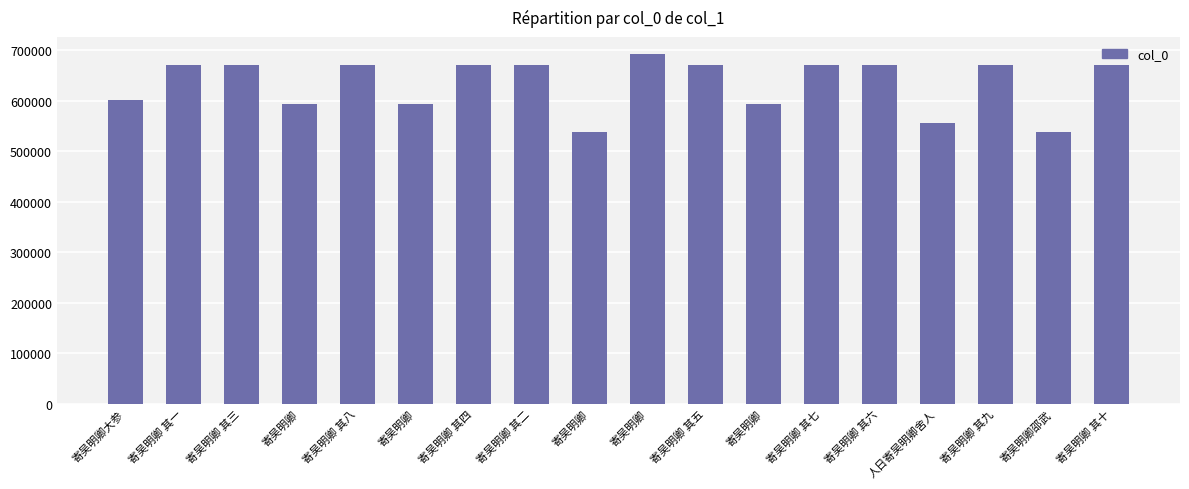

How many bars are there in total?

18